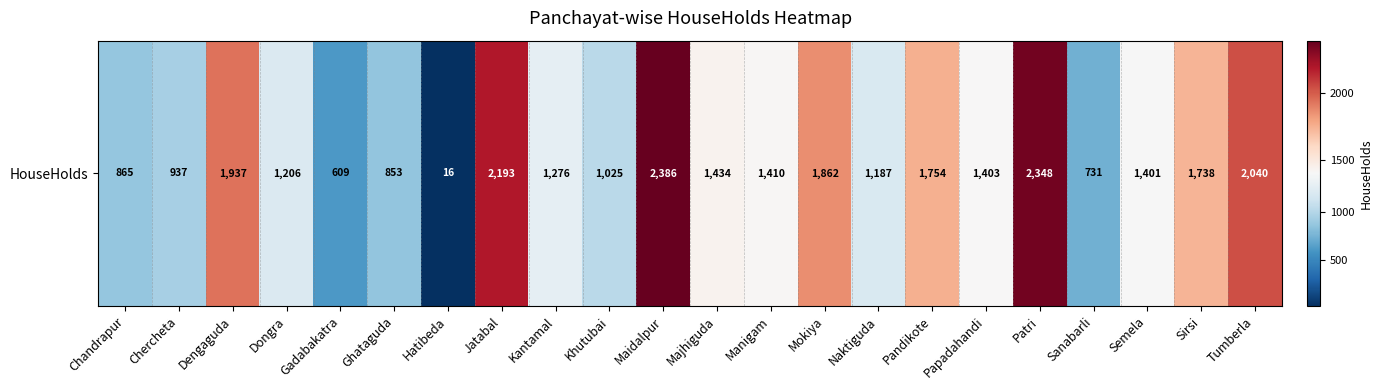

Rank the categories by value from highest to lowest.

Maidalpur, Patri, Jatabal, Tumberla, Dengaguda, Mokiya, Pandikote, Sirsi, Majhiguda, Manigam, Papadahandi, Semela, Kantamal, Dongra, Naktiguda, Khutubai, Chercheta, Chandrapur, Ghataguda, Sanabarli, Gadabakatra, Hatibeda